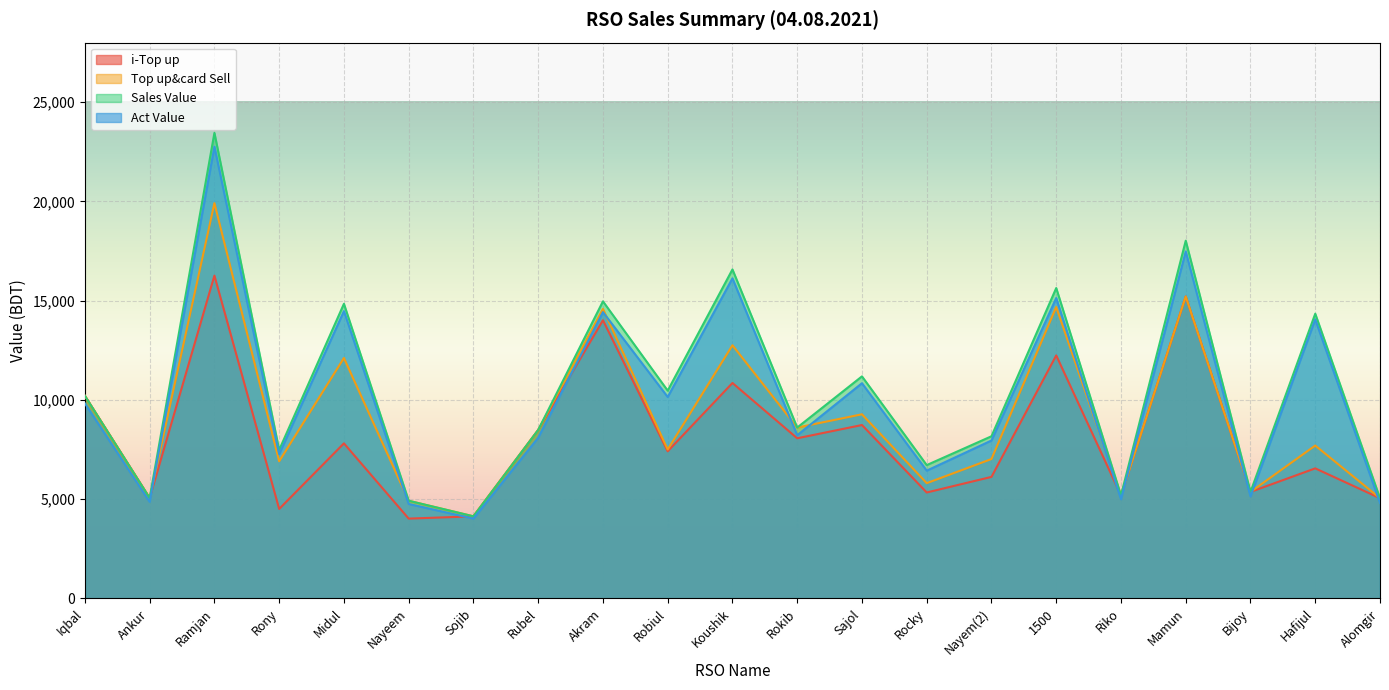

What is the difference between the maximum and minimum values in the Act Value series?

18736.2